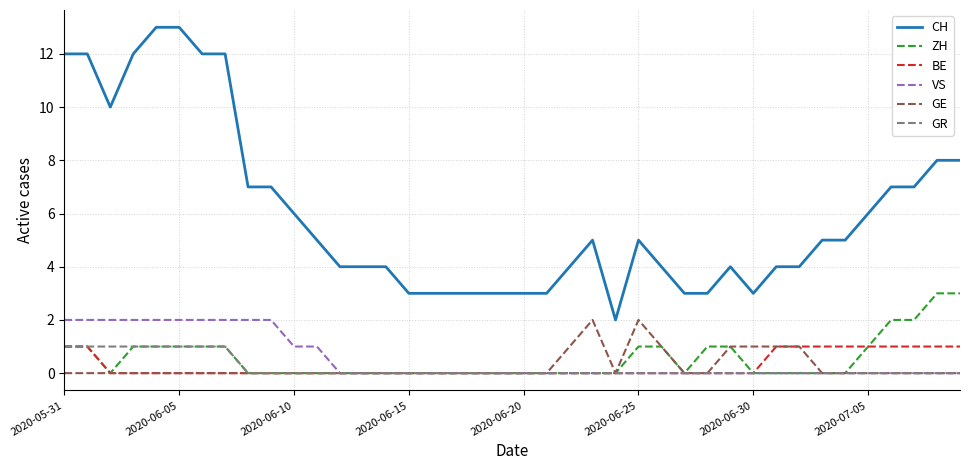

True or false: CH and VS cross at least once.

False